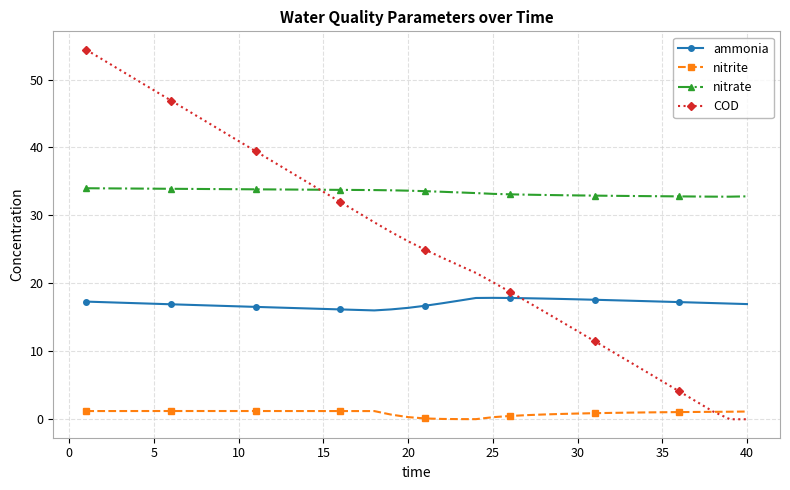

What is the lowest value of the ammonia series?

16.0